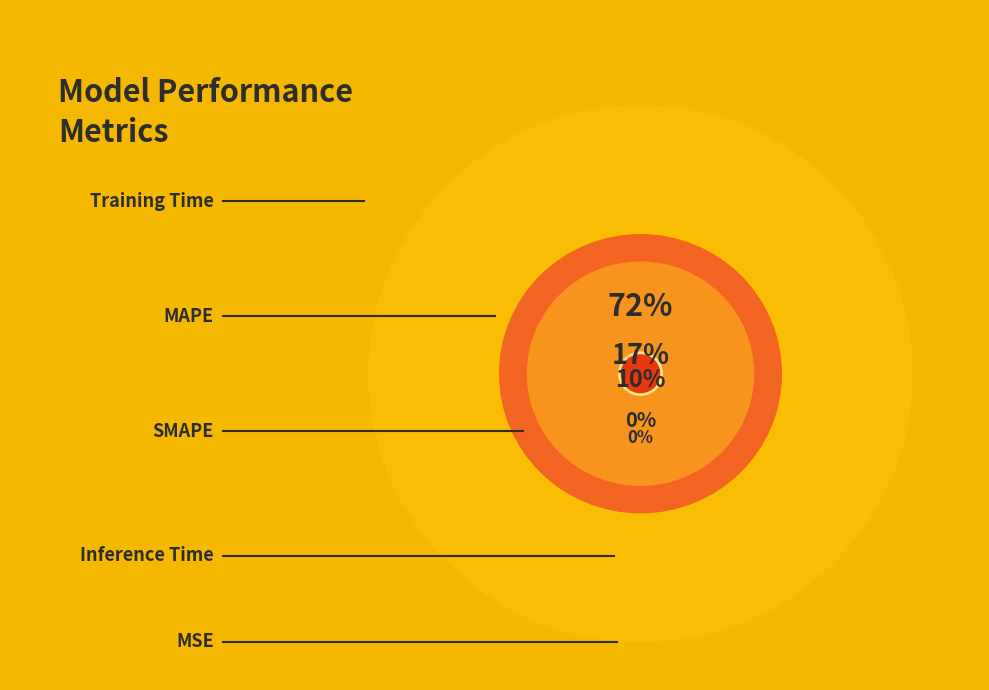

What portion of the pie excludes MSE?

99.8%